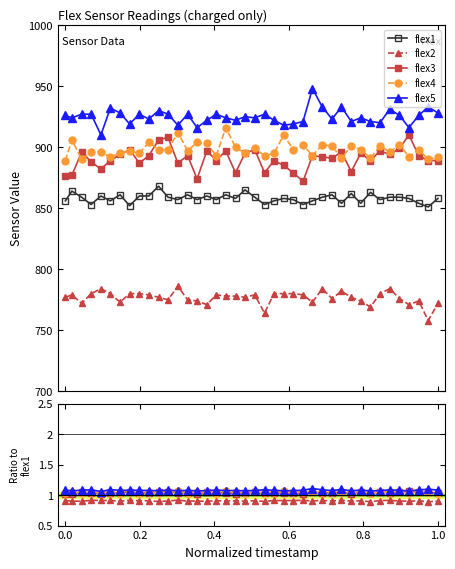

True or false: flex3 and flex5 cross at least once.

False